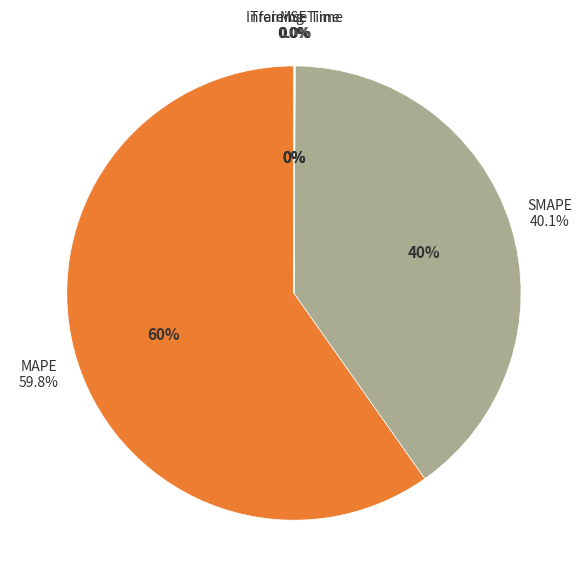

What is the smallest slice in the pie chart?

MSE